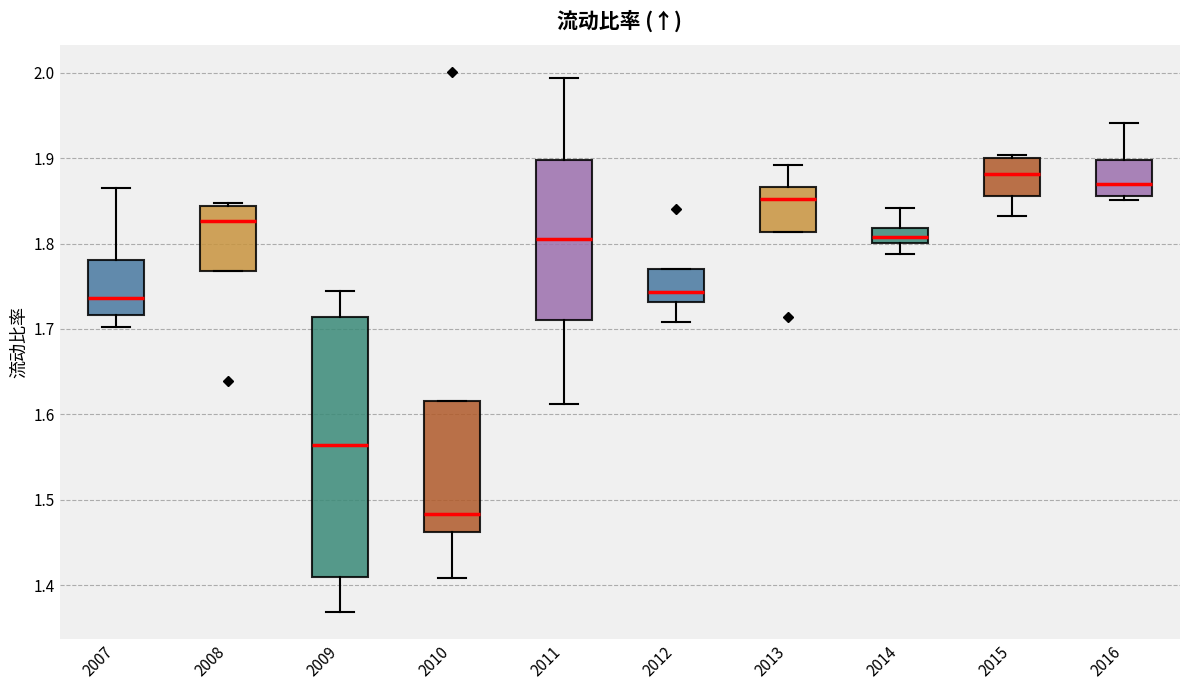

Where does the median line of the box at x = 2013 sit on the y-axis? The values are not printed on the chart, so give them approximately, as read against the axis.

1.85